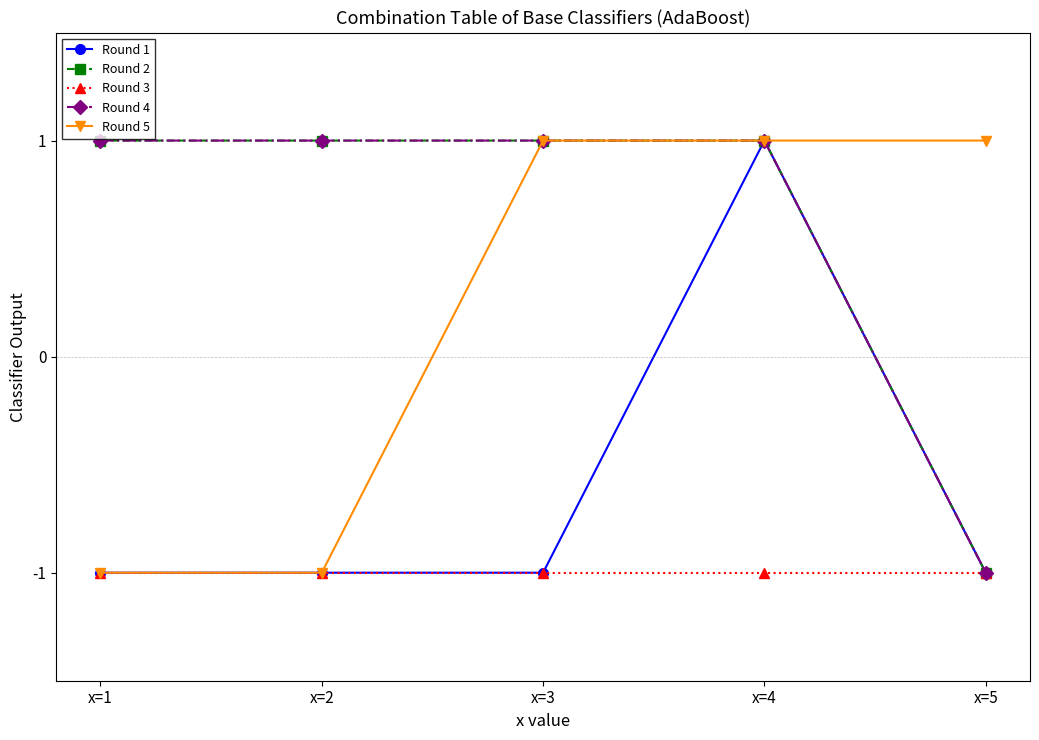

Reading left to right, transcribe all the data shown in this chart.

Round 1: -1	-1	-1	1	-1
Round 2: 1	1	1	1	-1
Round 3: -1	-1	-1	-1	-1
Round 4: 1	1	1	1	-1
Round 5: -1	-1	1	1	1